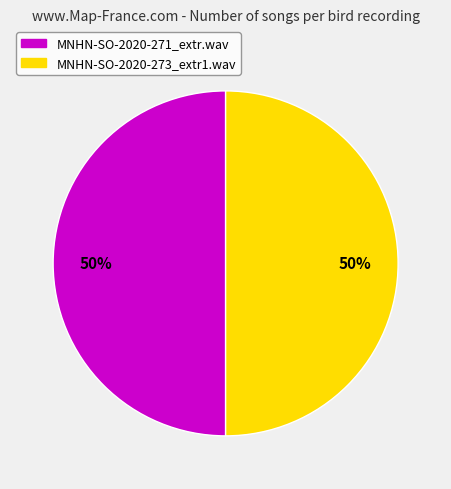

Combined, do MNHN-SO-2020-273_extr1.wav and MNHN-SO-2020-271_extr.wav account for over 50%?

Yes